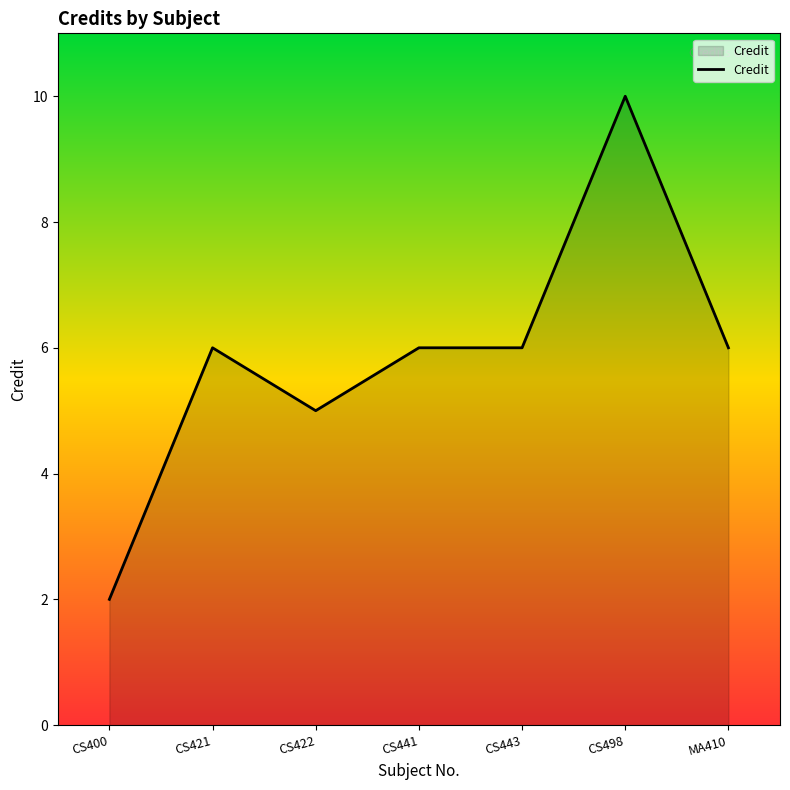

At which category does the data reach its first local valley?

CS422